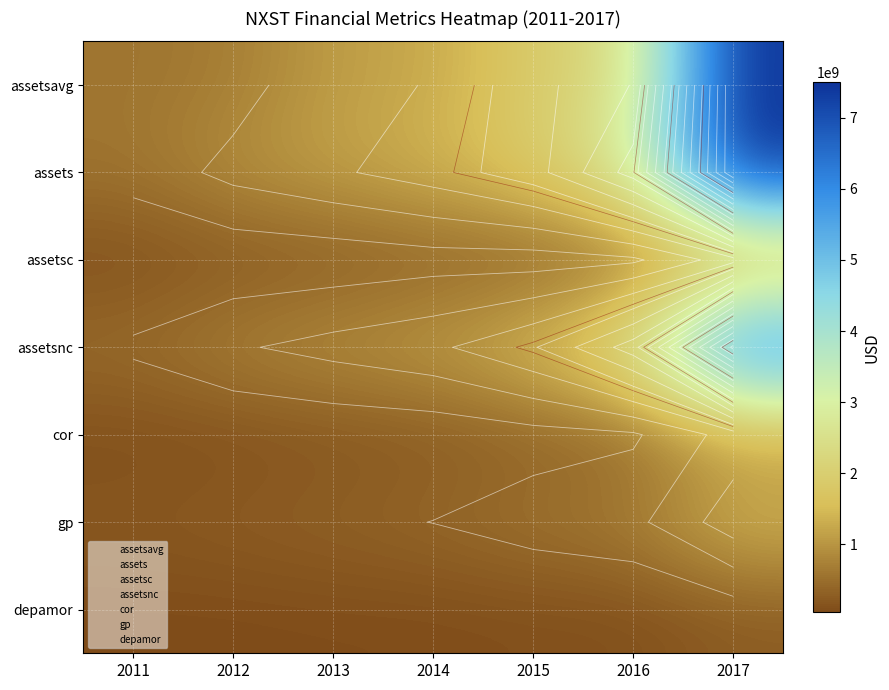

Rank the categories by assetsavg value from lowest to highest.

2011, 2012, 2013, 2014, 2015, 2016, 2017